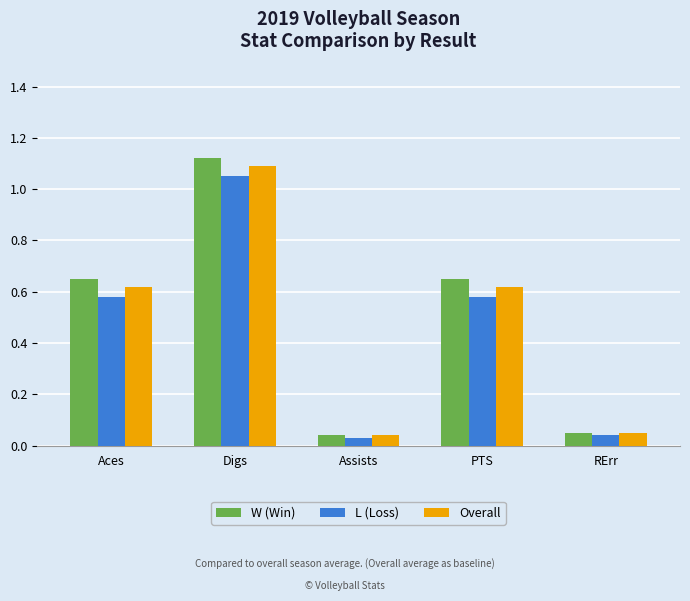

The Overall series shows 1.1 at PTS. True or false?

False